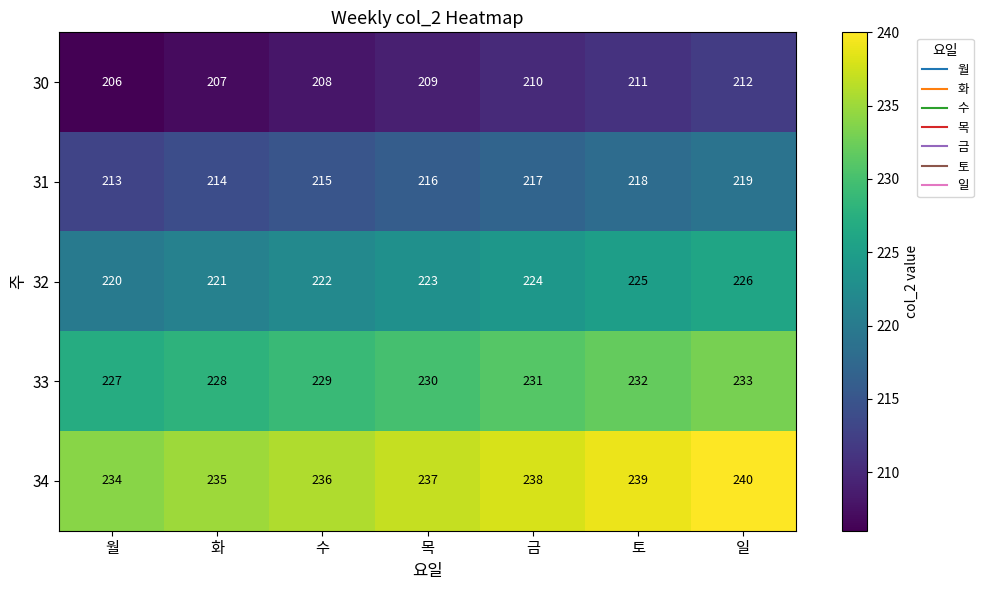

Which label corresponds to the smallest value in the chart?

월